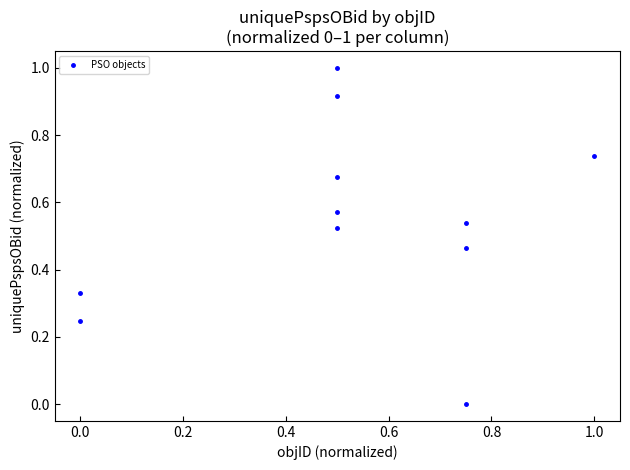

What is the range of X values (max minus min)?

1.0